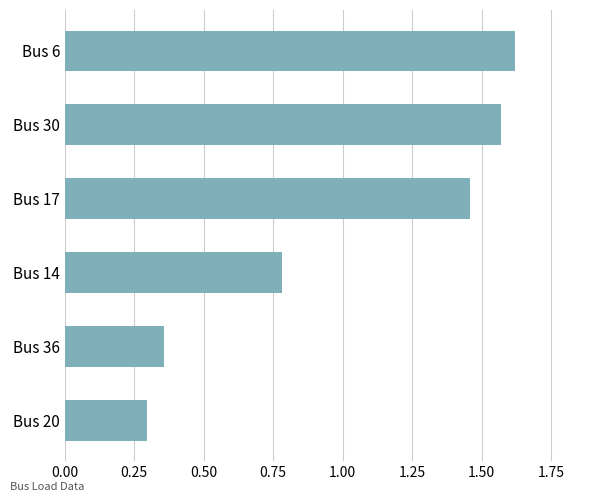

Which category has the highest value across all series?

Bus 6